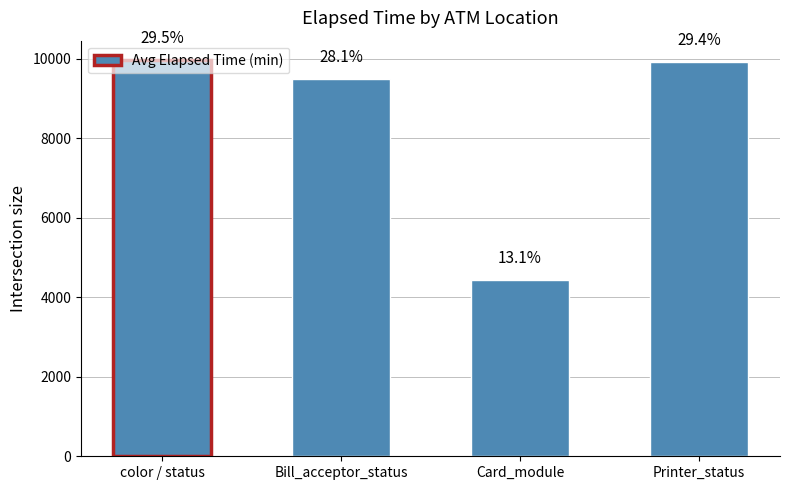

What is the sum of the values at color / status and Card_module?

14377.2